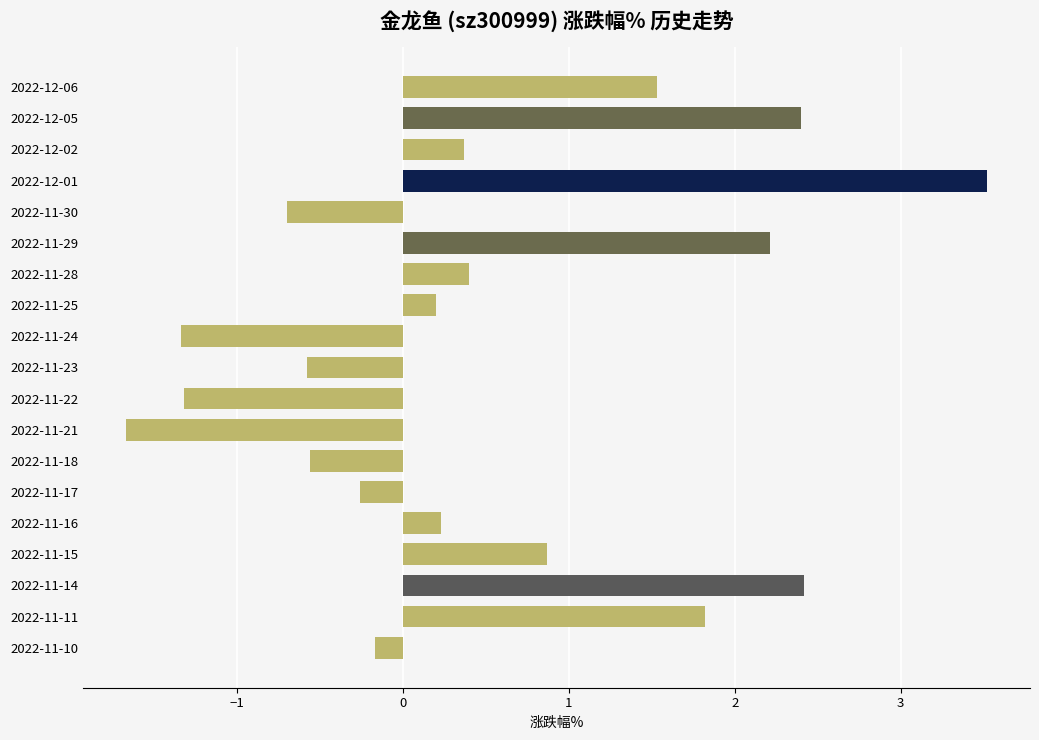

What is the smallest value displayed?

-1.7